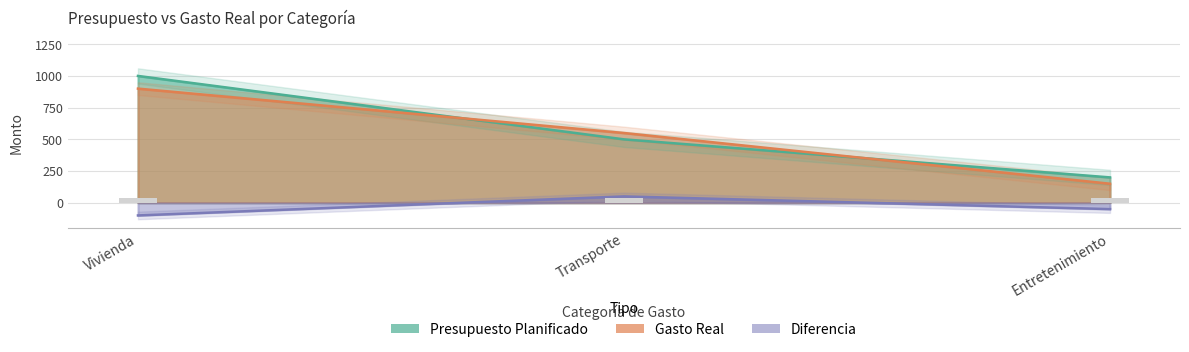

The Diferencia series shows -100 at Vivienda. True or false?

True